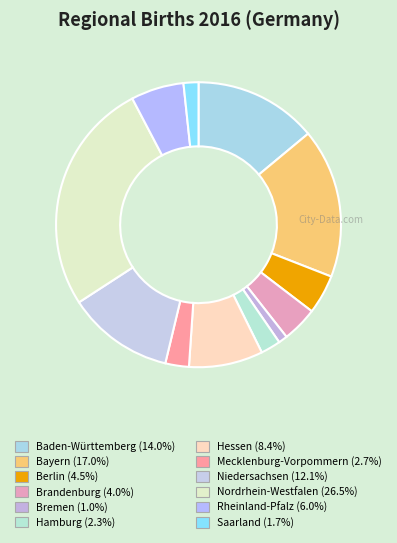

How many segments does this pie chart have?

12